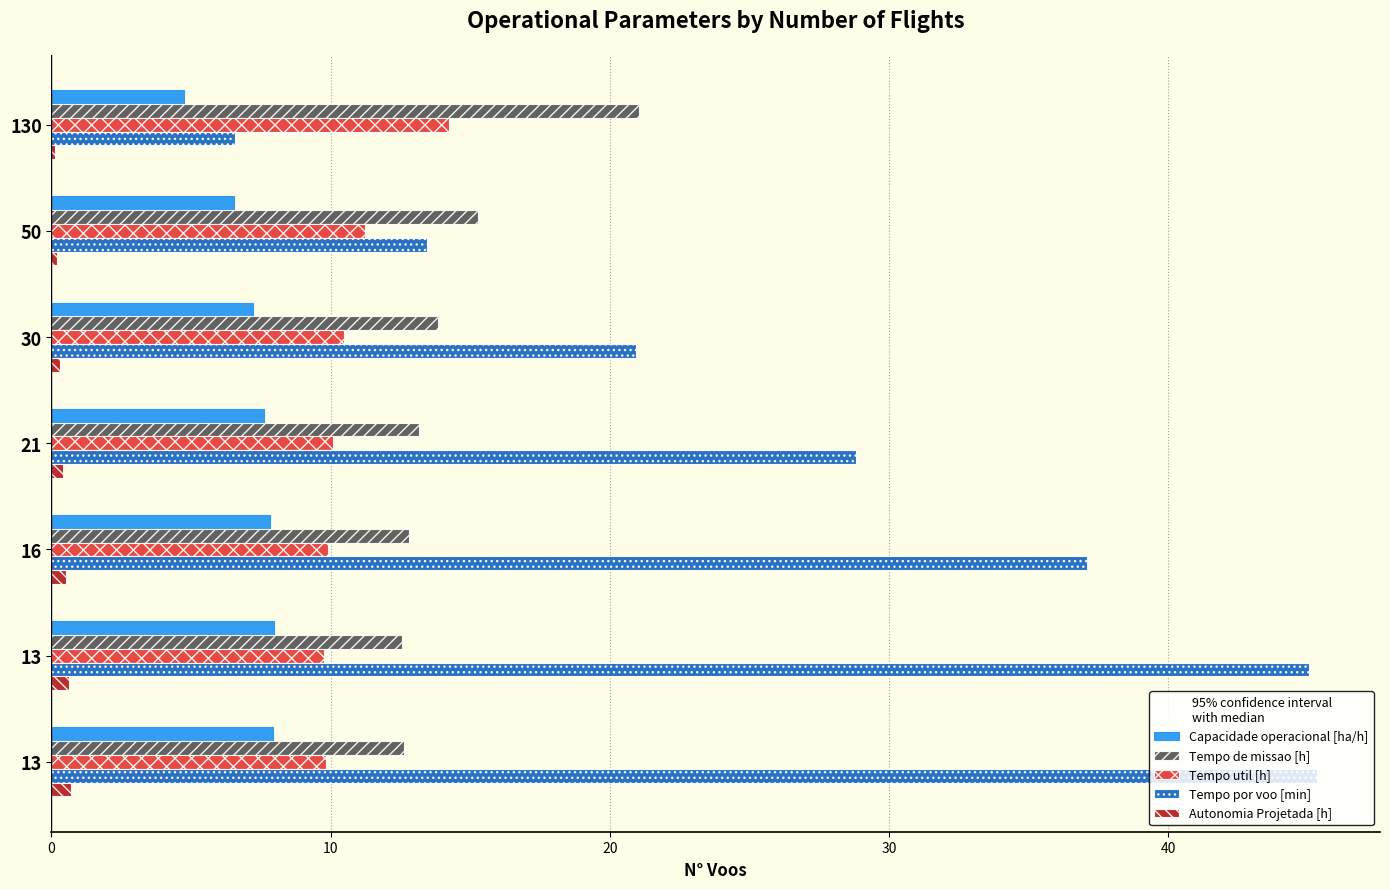

What is the minimum value for Tempo de missao [h]?

12.6